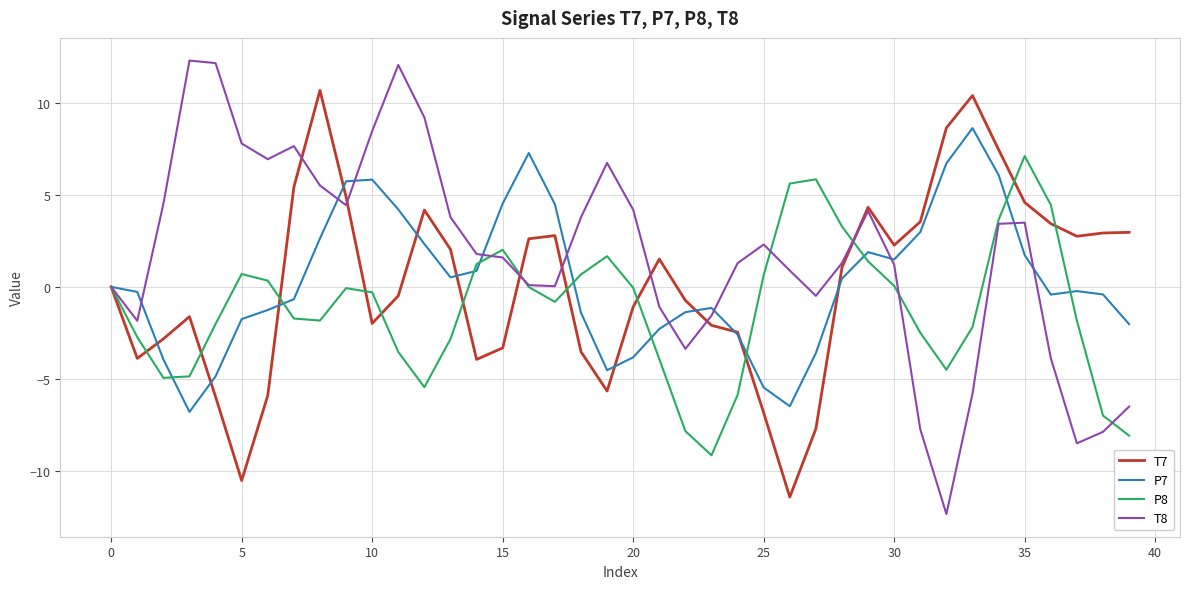

How many values in the T8 series are below 1?

16